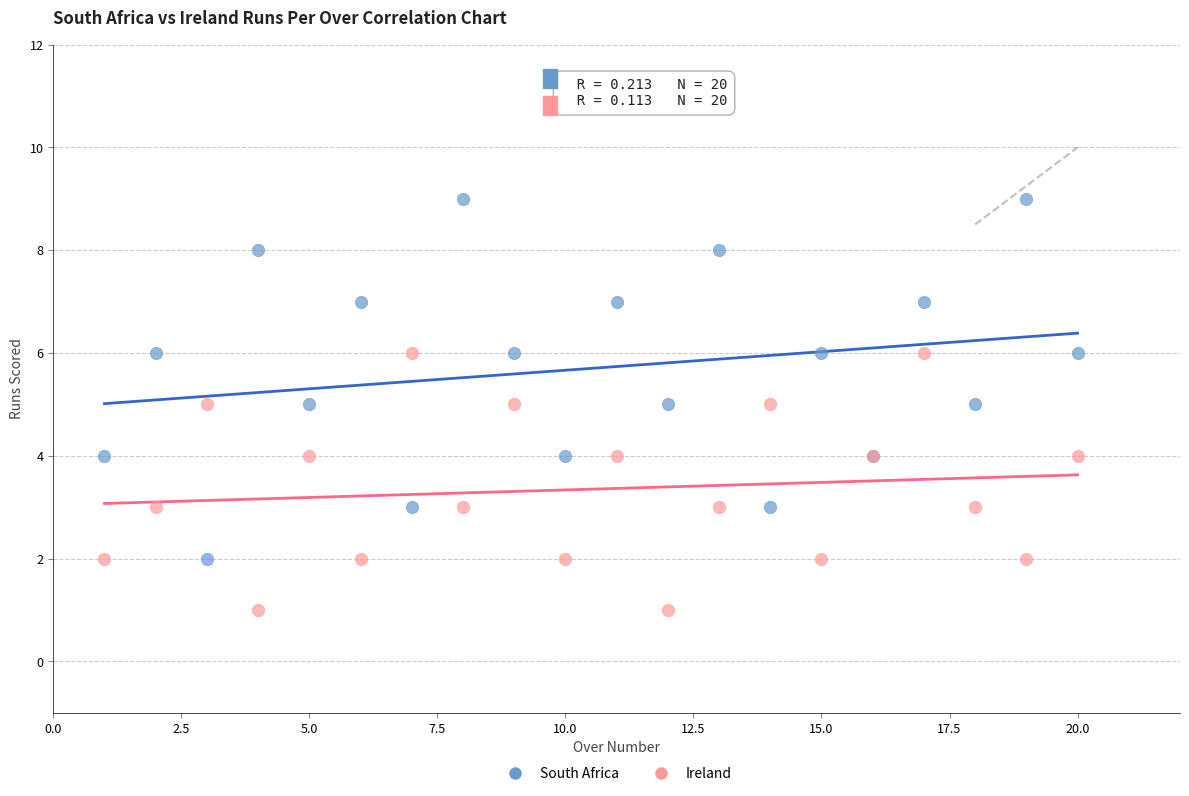

Which series reaches the maximum Y coordinate?

South Africa